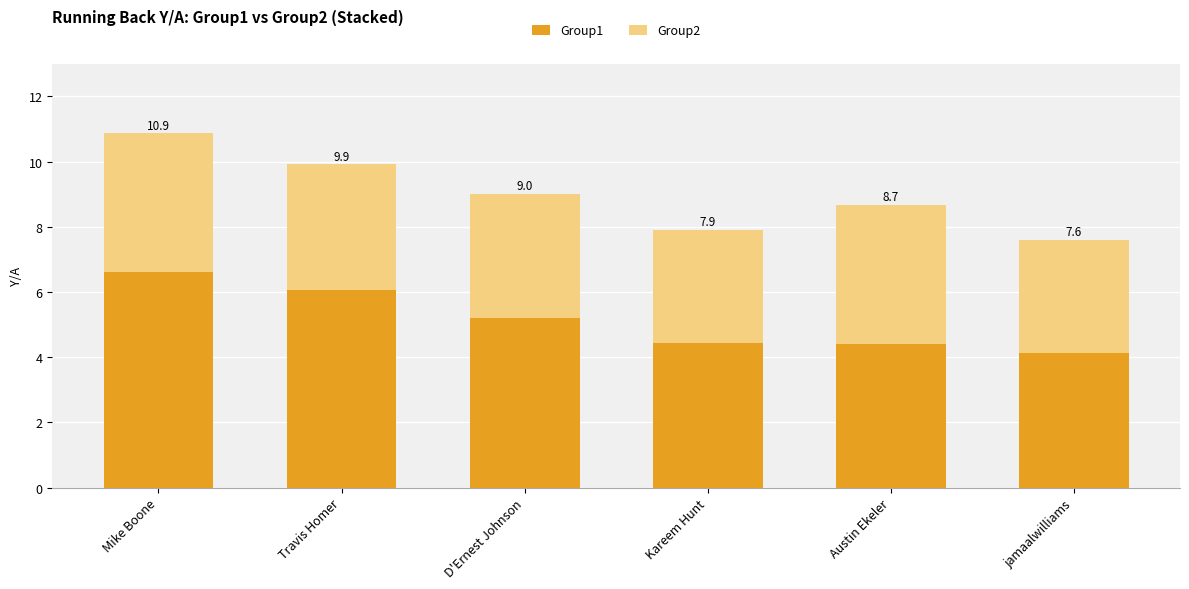

What position from the left is Kareem Hunt?

4